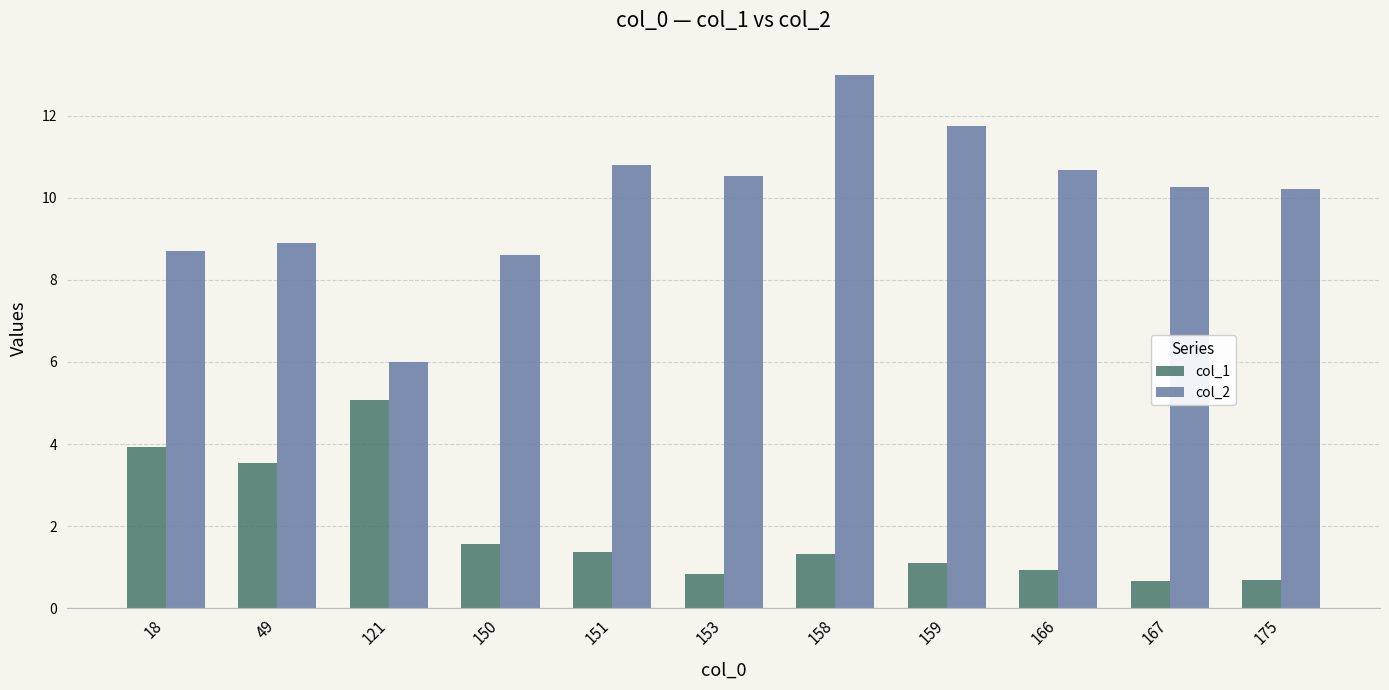

What is the difference between the maximum and second lowest values in the col_1 series?

4.4